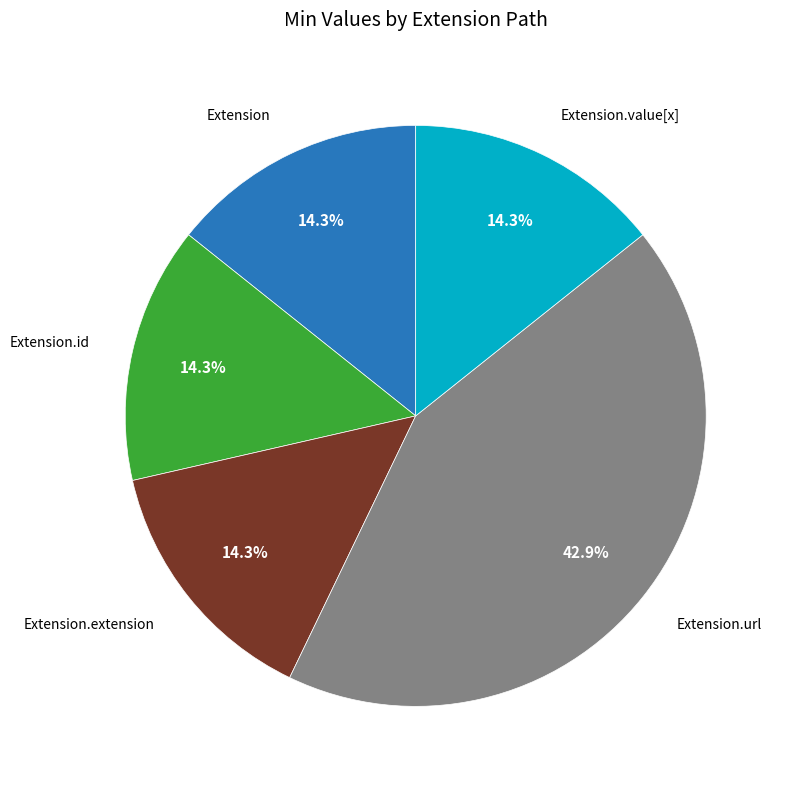

Is there a majority slice in this chart?

No